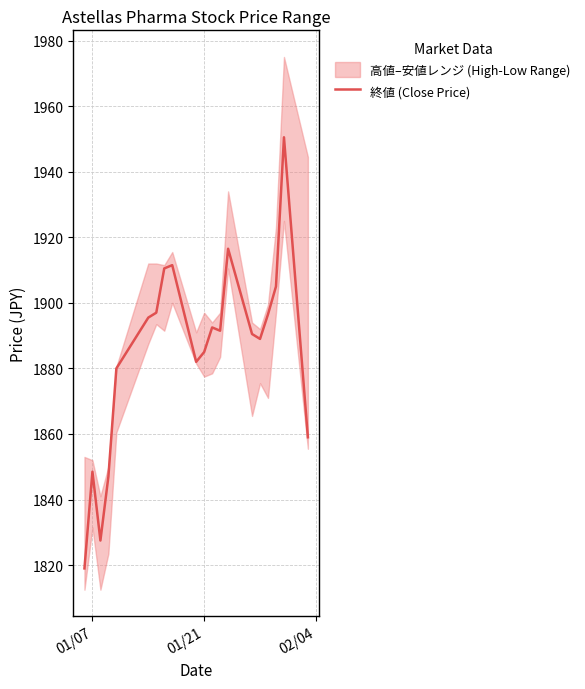

What is the maximum value for 終値 (Close Price)?

1950.5